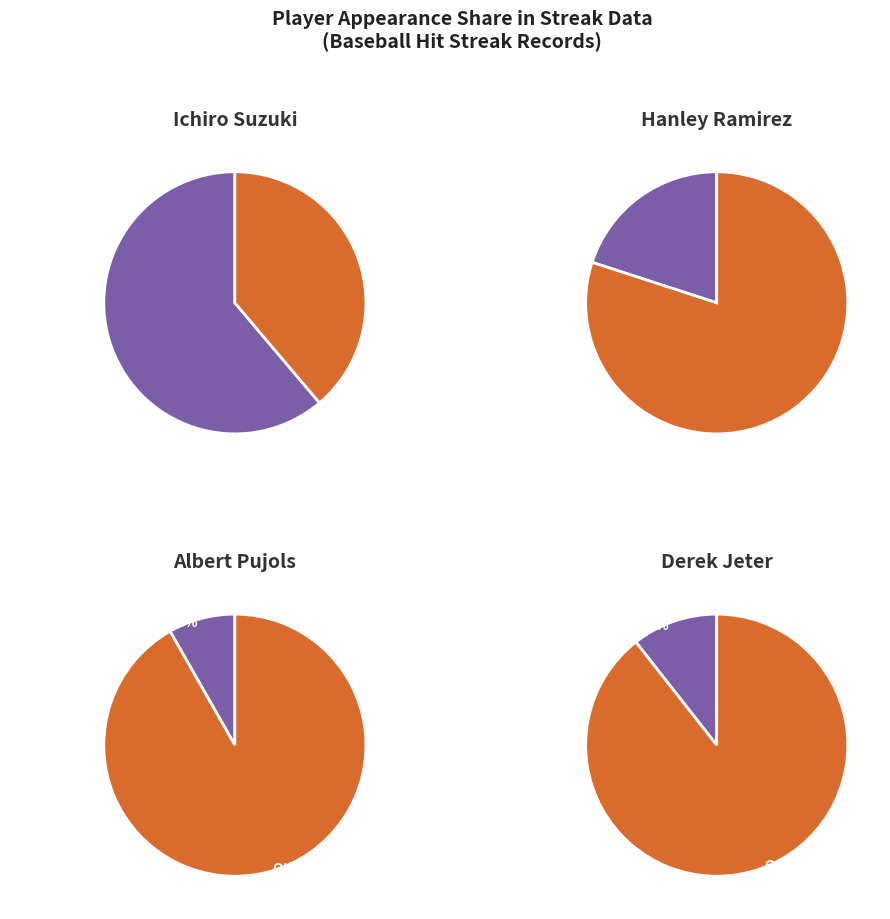

Which slice is the smallest?

Albert Pujols